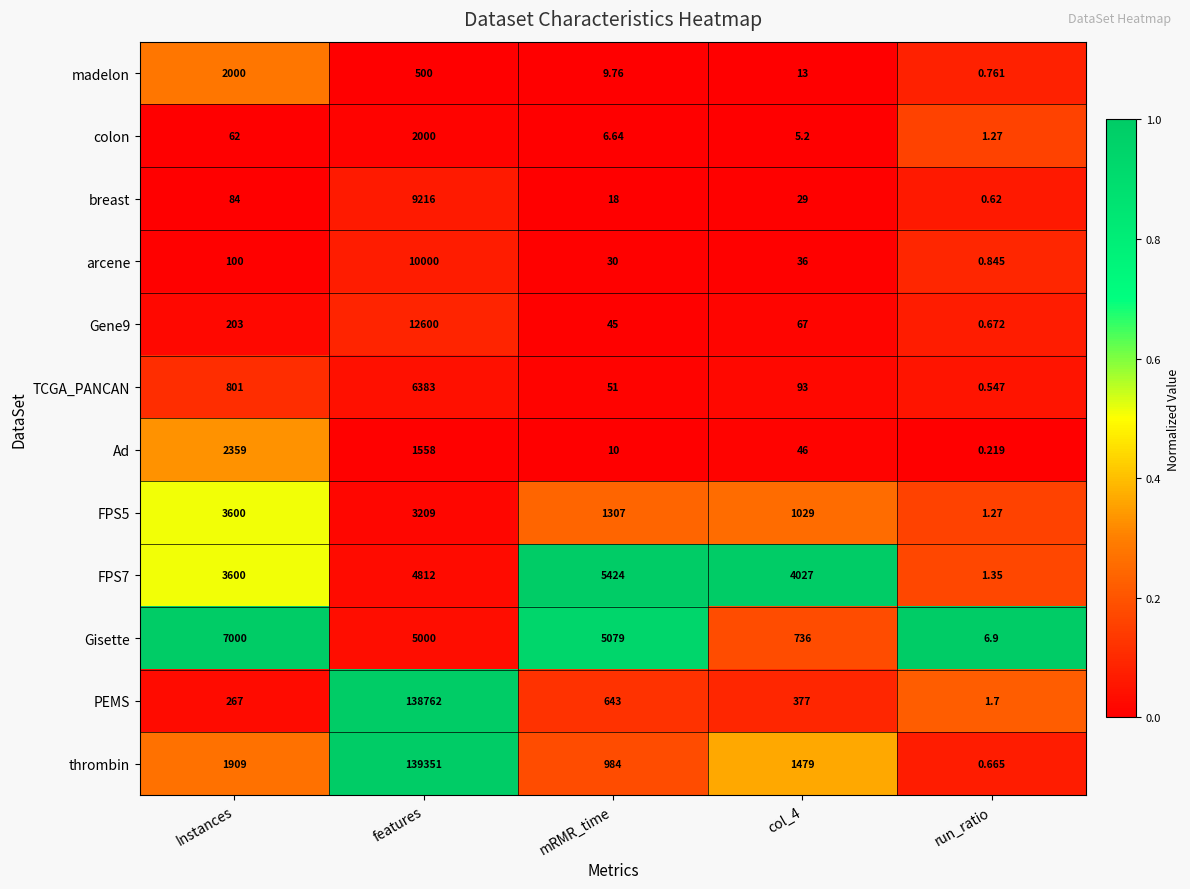

Which series has the largest range (max minus min)?

thrombin